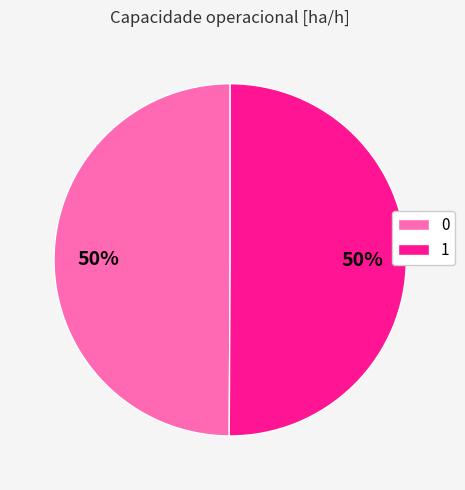

What percentage is the 0 slice, to the nearest percent?

50%